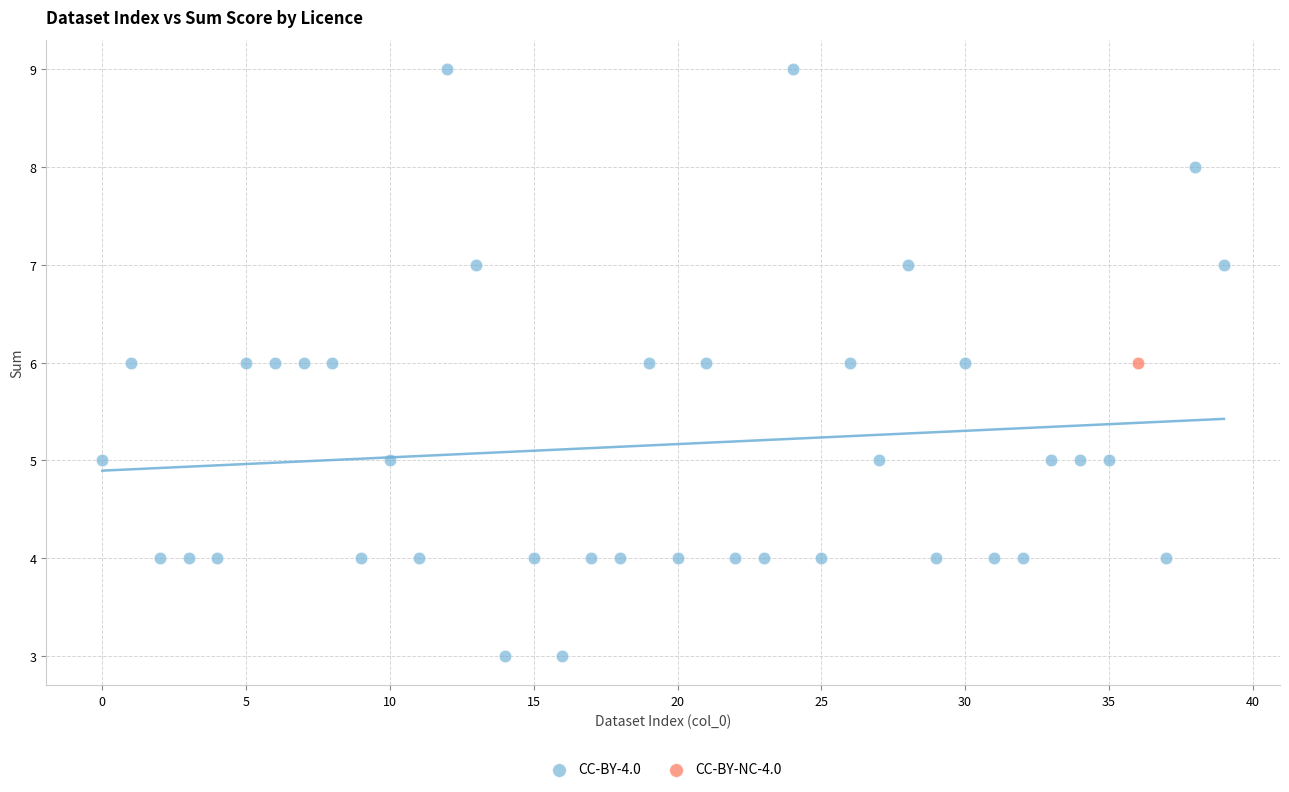

What are all the series names shown in the legend?

CC-BY-4.0, CC-BY-NC-4.0